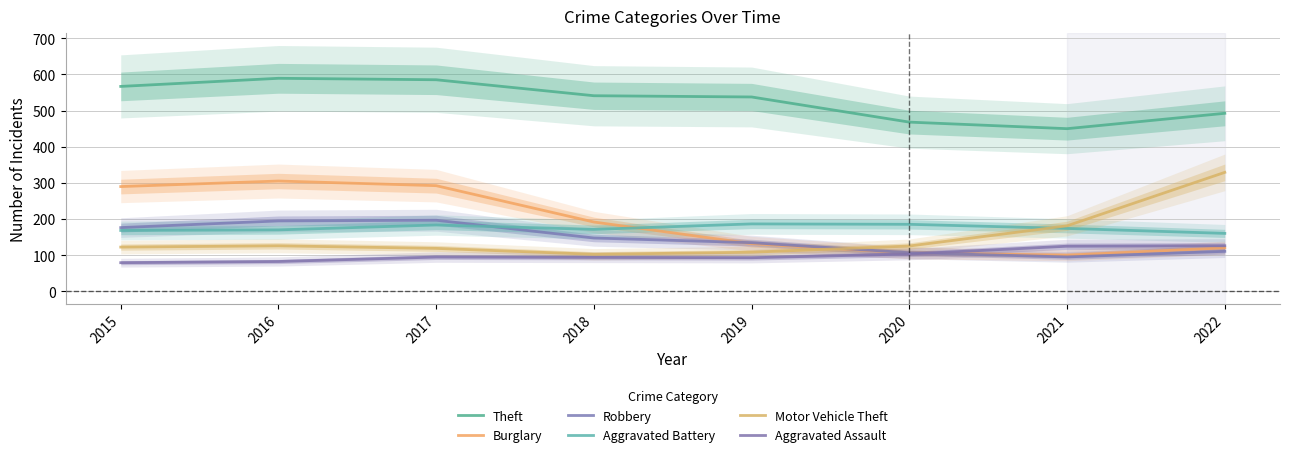

What is the difference between the highest and lowest values at 2021?

354.7